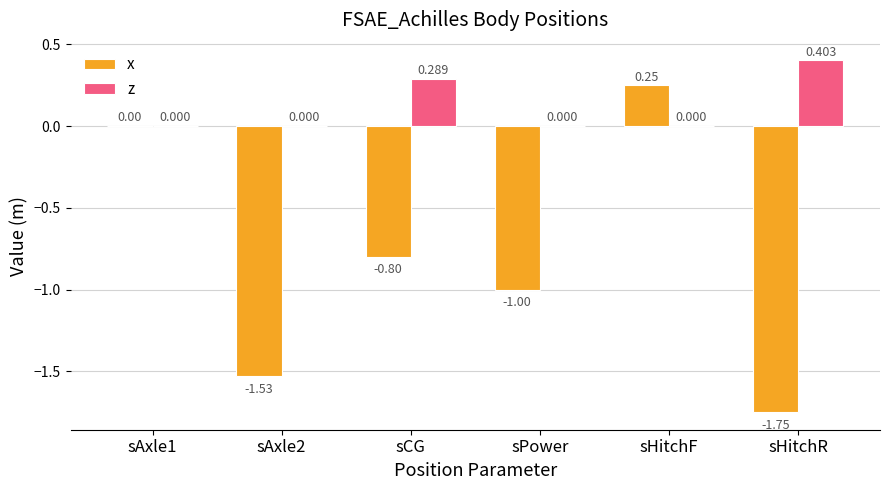

Which series has the largest range (max minus min)?

x